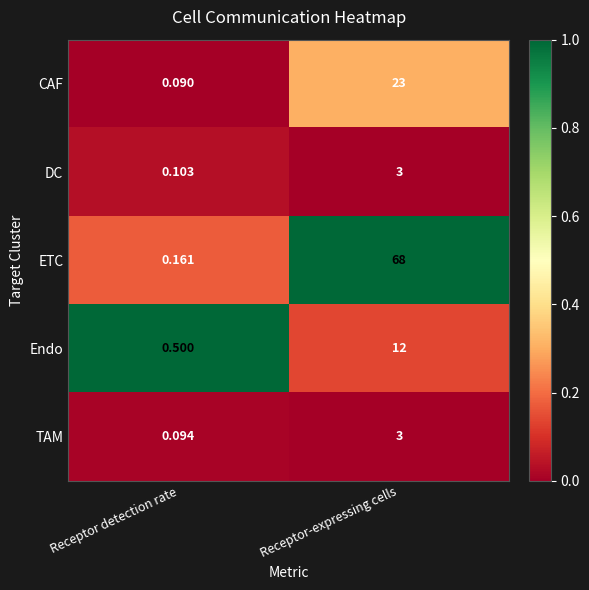

What is the total value across all series at Receptor-expressing cells?

109.0